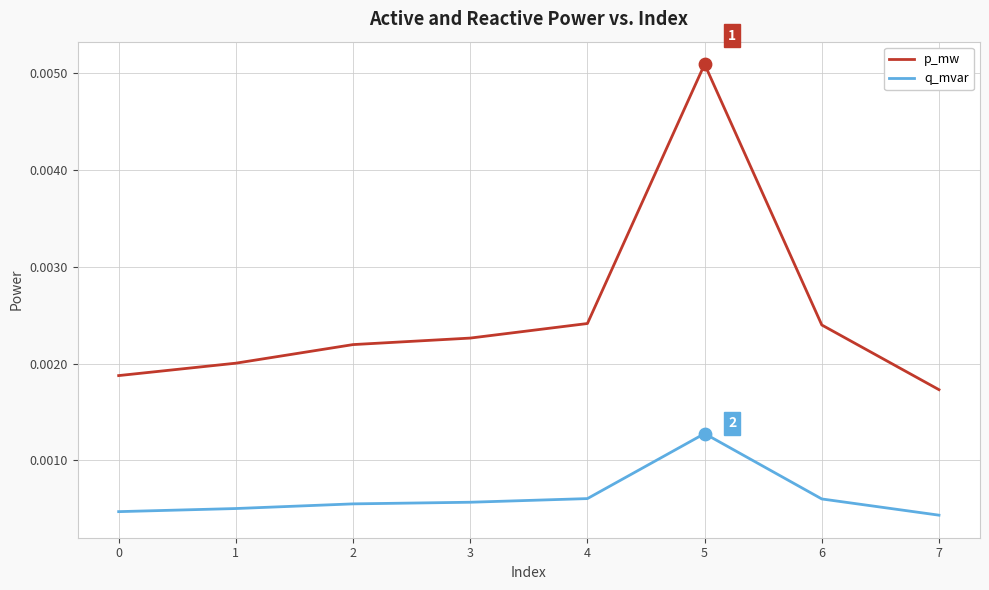

Which series has the largest total across all categories?

p_mw